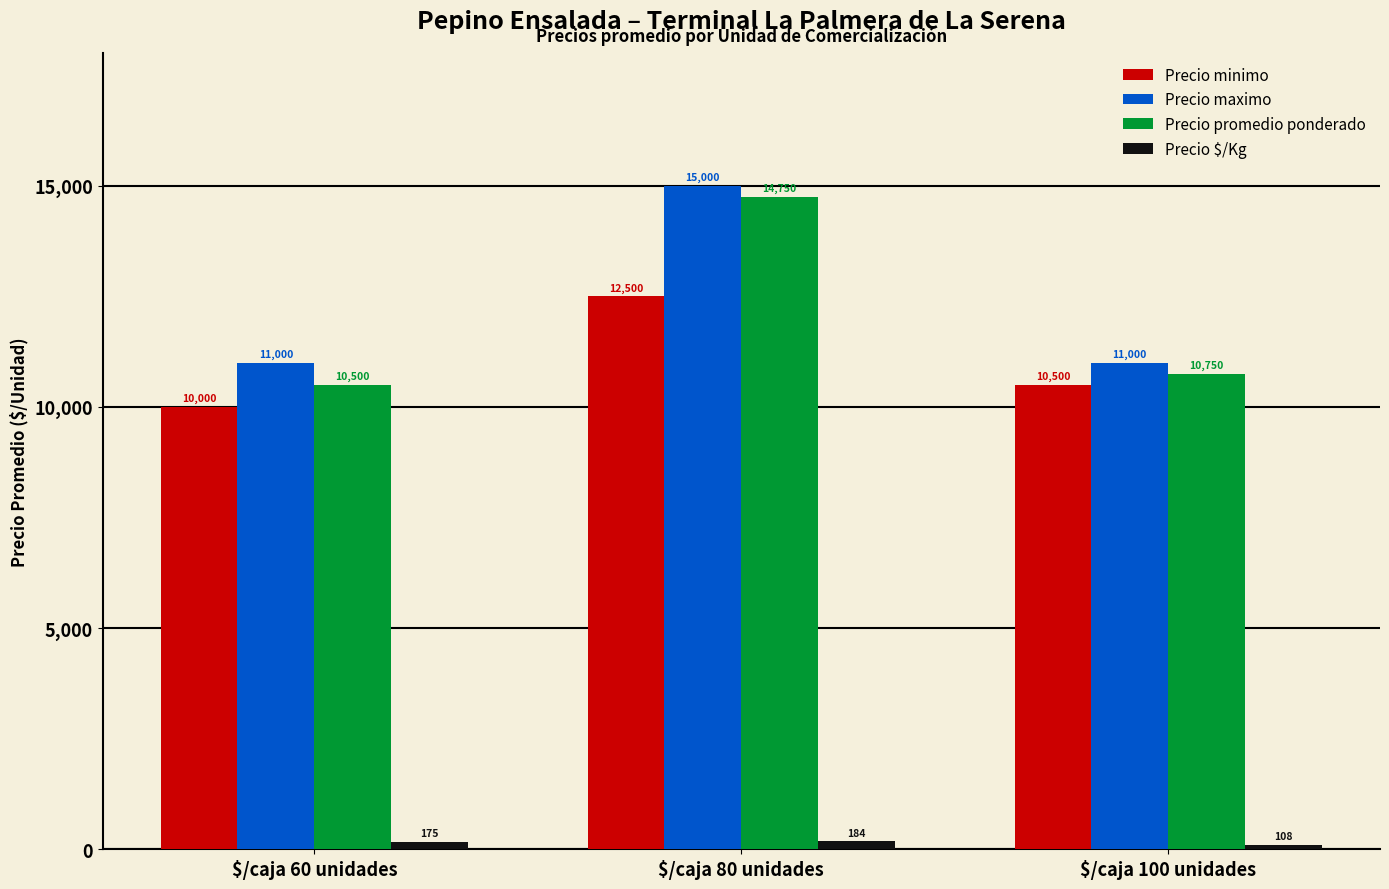

At how many categories does at least one series exceed 3422?

3